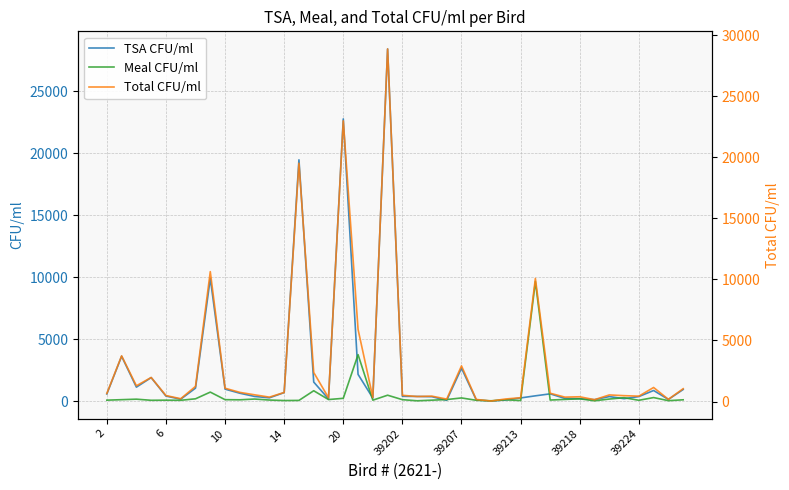

Reading right to left, extract all data points from this chart.

TSA CFU/ml: 940	140	860	370	200	370	120	200	220	590	430	260	100	10	100	2660	70	360	380	390	28400	250	2160	22760	180	1540	19460	690	270	380	640	970	9910	1050	160	410	1900	1130	3620	580
Meal CFU/ml: 110	40	290	70	280	170	30	190	140	90	9650	50	110	30	70	260	130	80	30	120	480	80	3750	230	130	840	60	50	90	170	110	120	730	190	70	80	70	160	120	80
Total CFU/ml: 1050	180	1150	440	480	540	150	390	360	680	10080	310	210	40	170	2920	200	440	410	510	28880	330	5910	22990	310	2380	19520	740	360	550	750	1090	10640	1240	230	490	1970	1290	3740	660